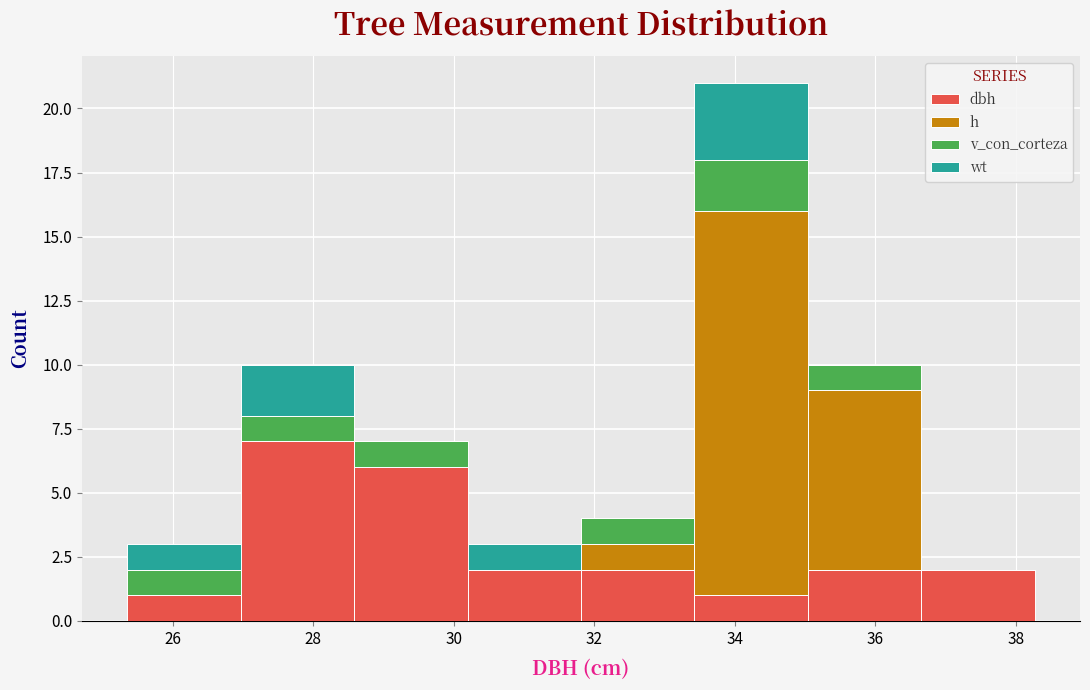

What is the total height of the stacked bar covering 36.6 to 38.2 on the x-axis? Neither the bar edges nor the heights are printed on the chart, so give them approximately, as read against the axes.

2